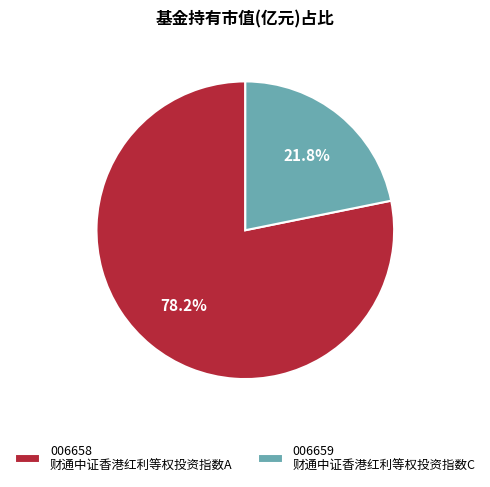

Combined, do 006658 财通中证香港红利等权投资指数A and 006659 财通中证香港红利等权投资指数C account for over 50%?

Yes